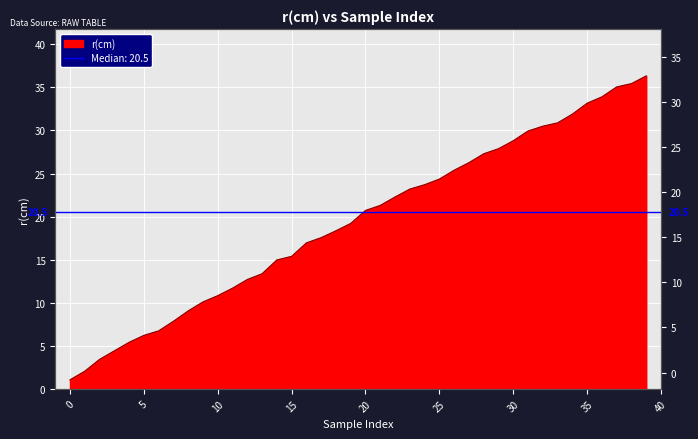

What is the change in value from 10 to 18?

+7.5